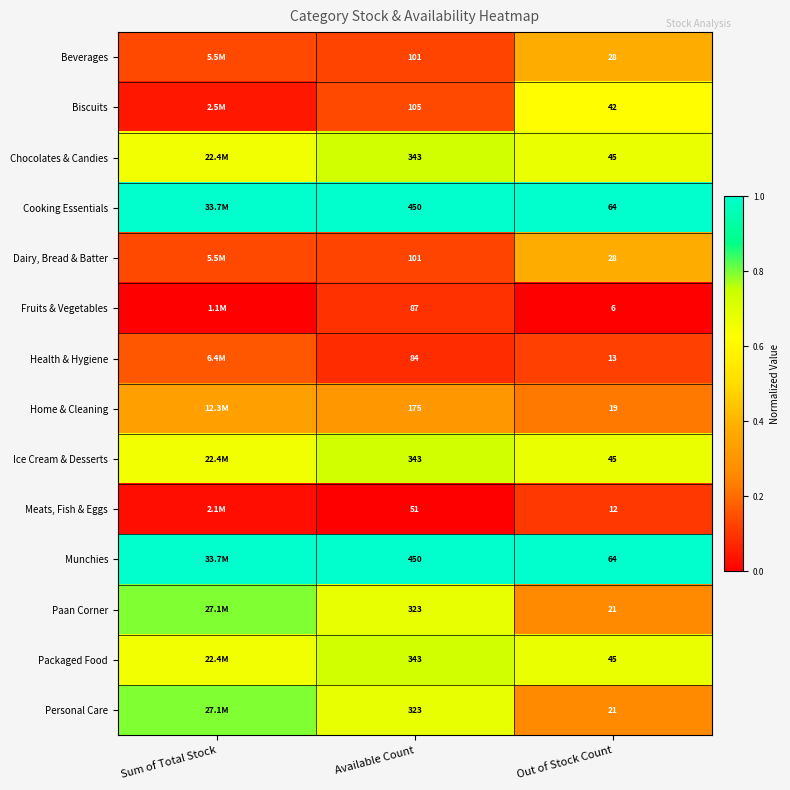

Is the value of Home & Cleaning at Out of Stock Count greater than the value of Beverages at Out of Stock Count?

No